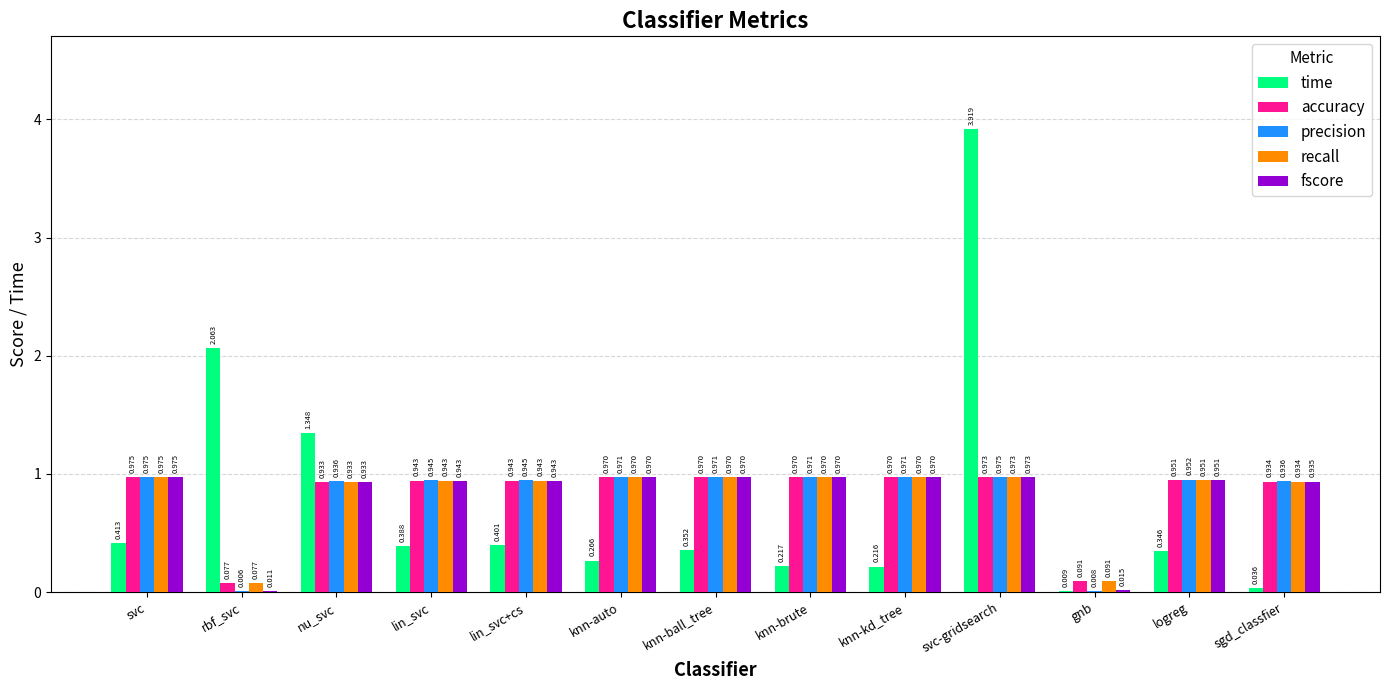

Is the value of fscore at lin_svc+cs greater than the value of recall at knn-brute?

No